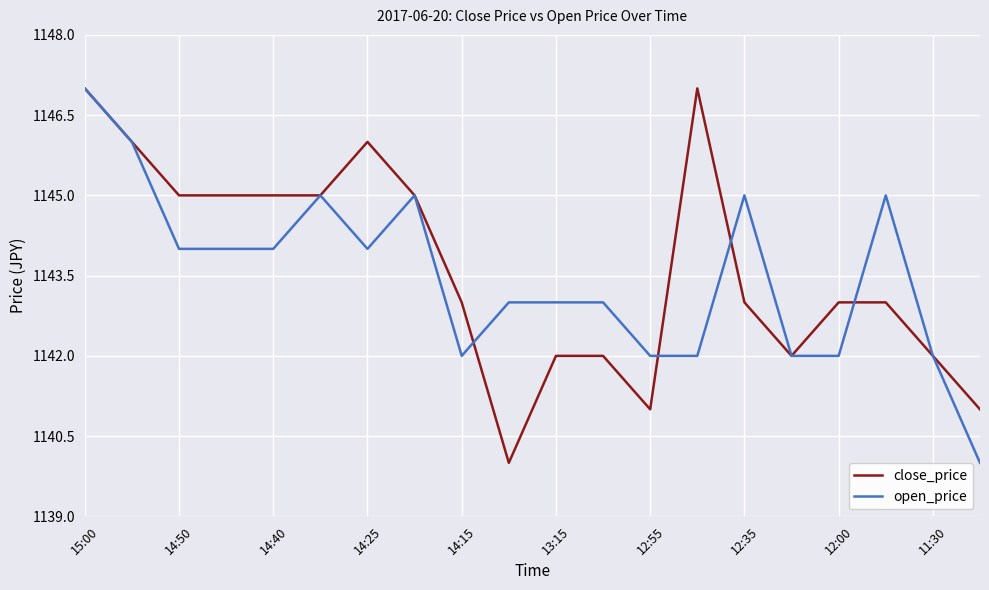

Rank the series by their average value, from lowest to highest.

open_price, close_price